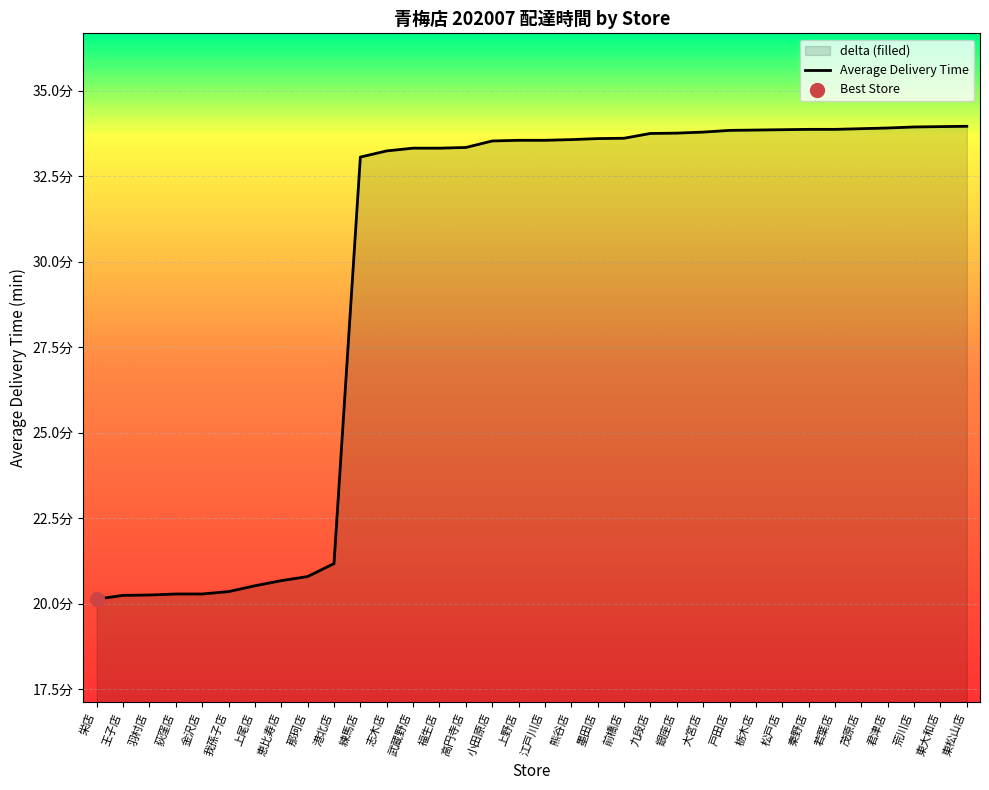

What is the change in value from 荻窪店 to 我孫子店?

+0.1